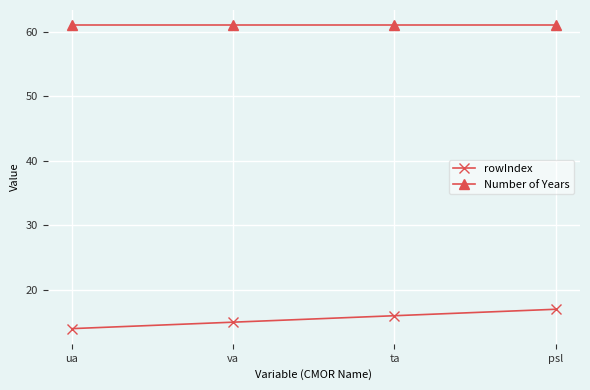

Does the chart display data point markers on the line(s)?

Yes